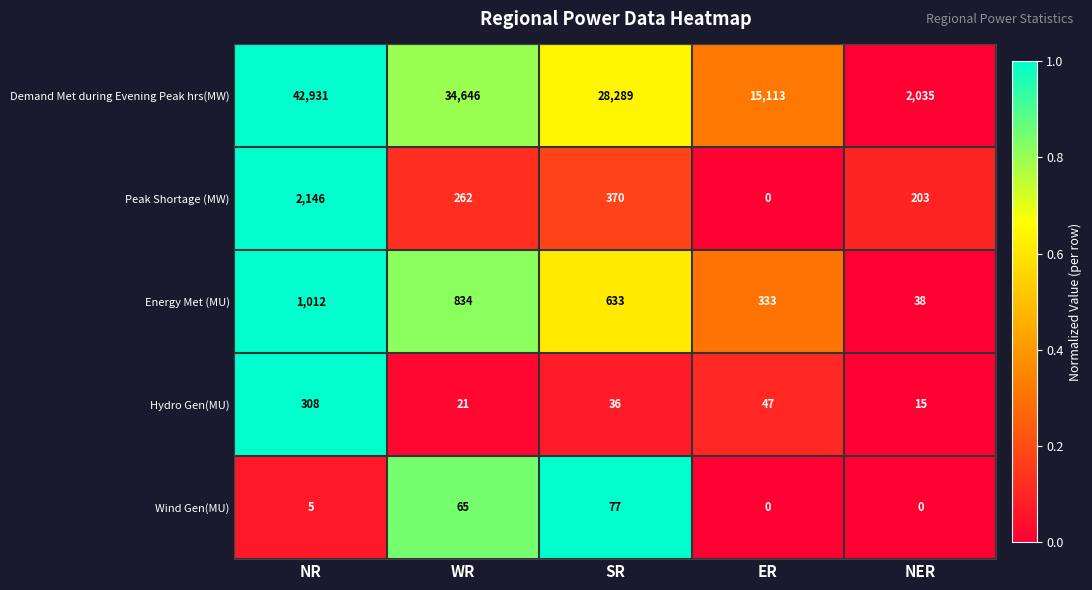

What is the difference between the second highest and second lowest values in the Wind Gen(MU) series?

65